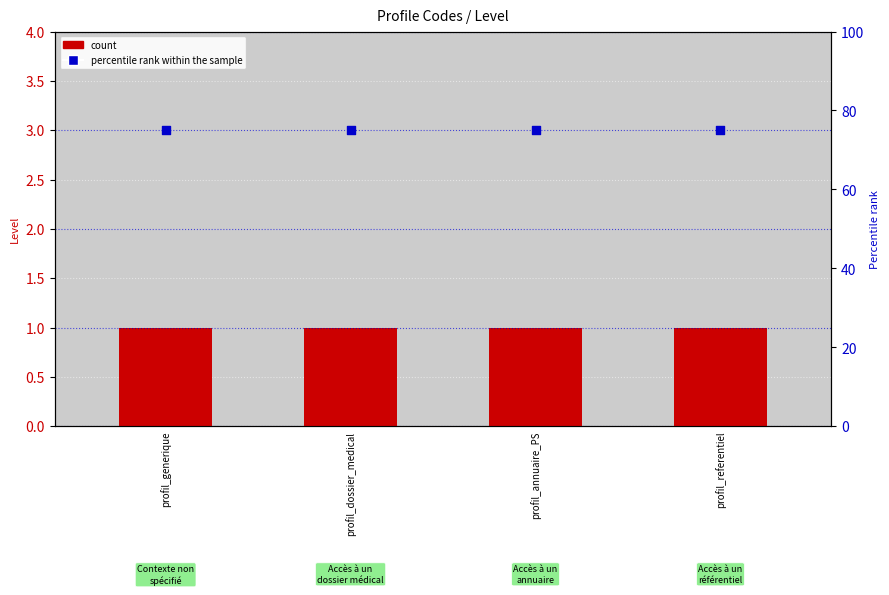

Is the value of percentile rank within the sample at profil_generique greater than the value of count at profil_referentiel?

Yes